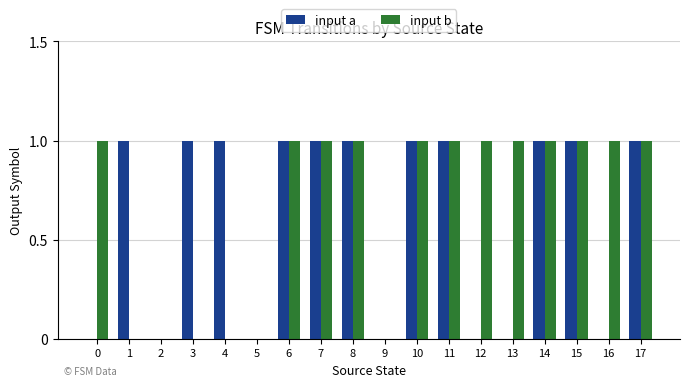

Reading left to right, extract all data points from this chart.

input a: 0=0	1=1	2=0	3=1	4=1	5=0	6=1	7=1	8=1	9=0	10=1	11=1	12=0	13=0	14=1	15=1	16=0	17=1
input b: 0=1	1=0	2=0	3=0	4=0	5=0	6=1	7=1	8=1	9=0	10=1	11=1	12=1	13=1	14=1	15=1	16=1	17=1